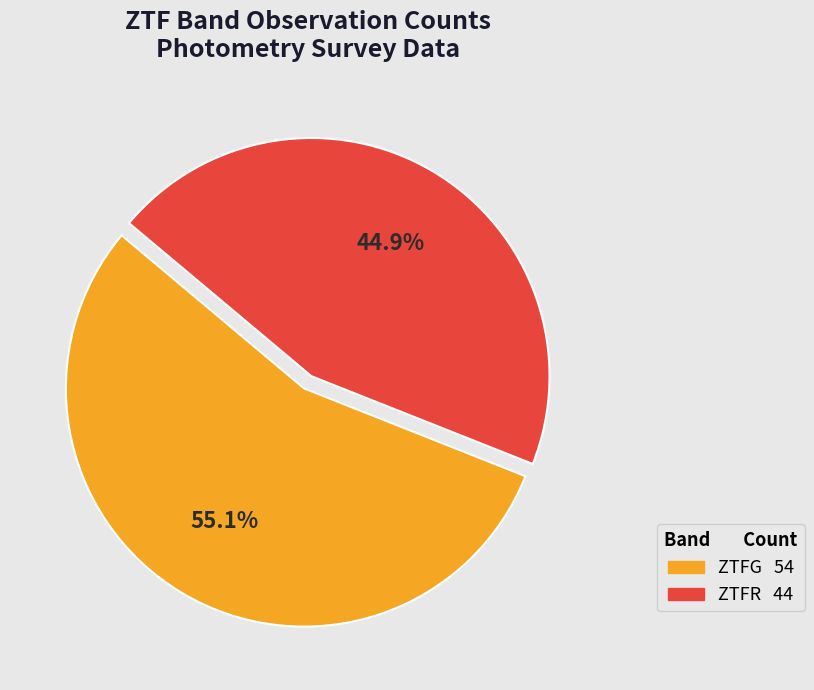

Which category has the smallest portion of the pie?

ztfr